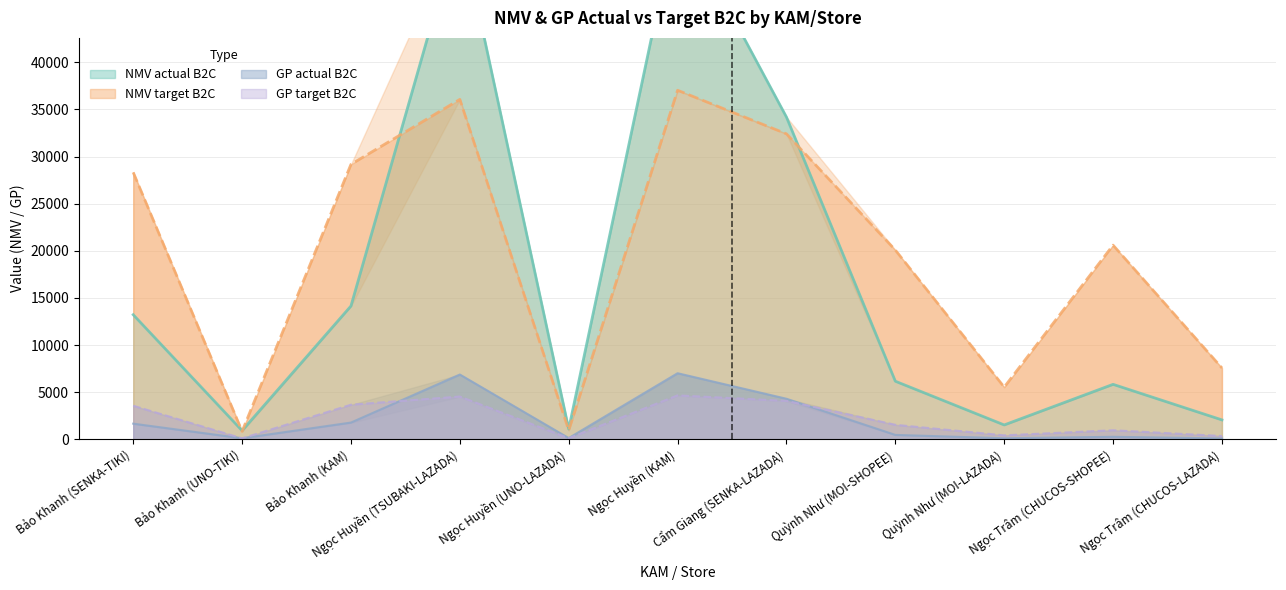

Which series changed the most between Bảo Khanh (SENKA-TIKI) and Bảo Khanh (KAM)?

NMV actual B2C